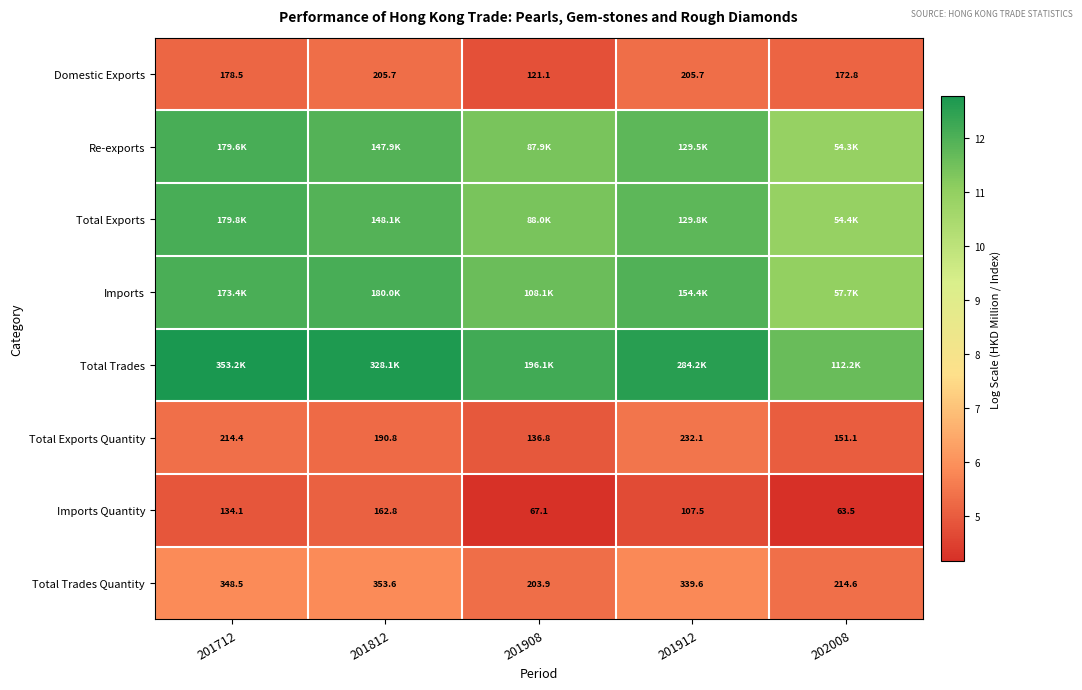

Is the value of Total Exports Quantity at 201908 greater than the value of Total Trades Quantity at 201712?

No